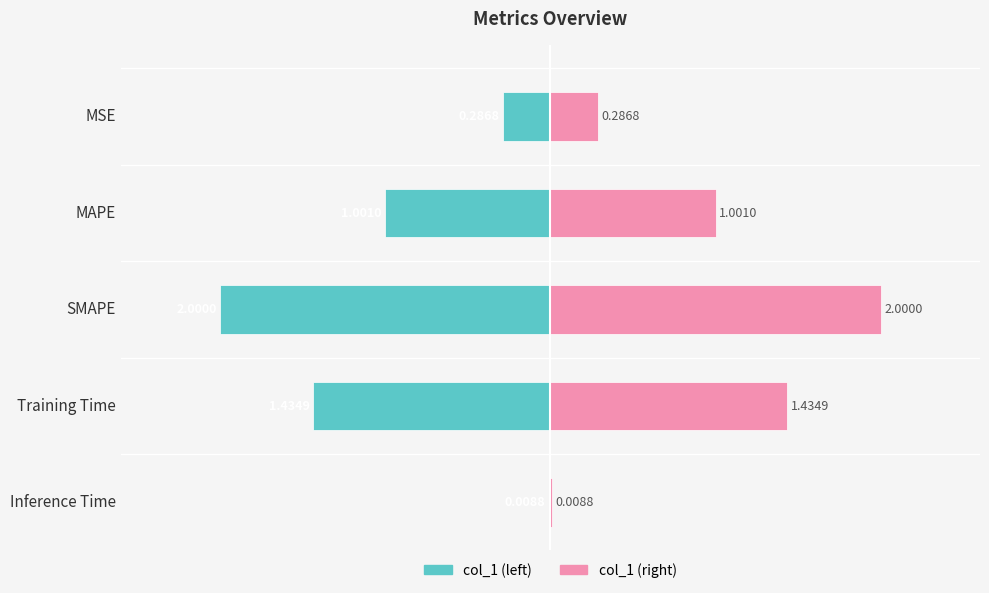

Is the value of col_1 (right) at MSE greater than the value of col_1 (left) at MAPE?

Yes